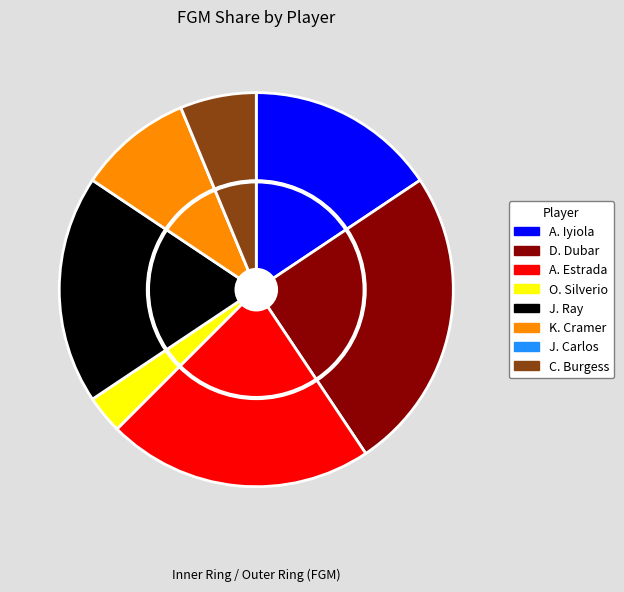

Does any single category account for the majority?

No